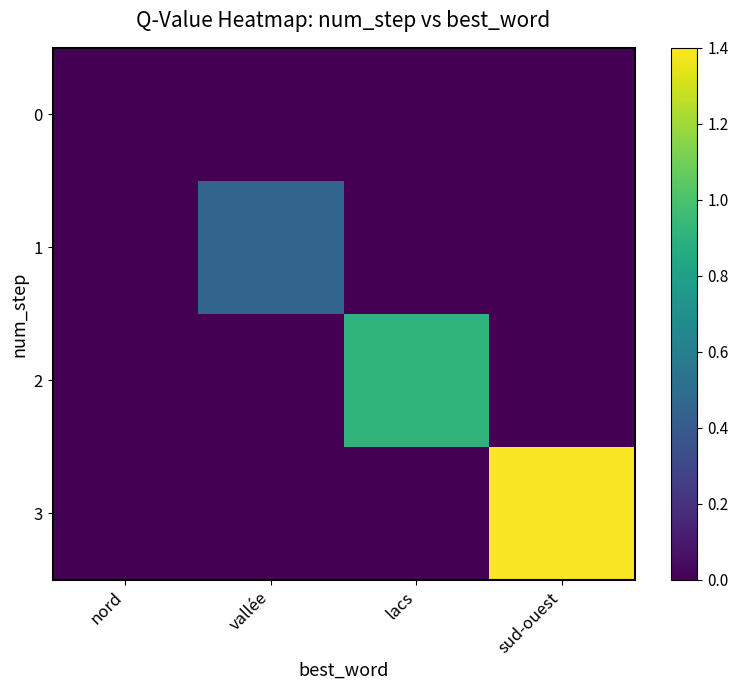

Reading left to right, transcribe all the data shown in this chart.

0: nord=0.0	vallée=0.0	lacs=0.0	sud-ouest=0.0
1: nord=0.0	vallée=0.4	lacs=0.0	sud-ouest=0.0
2: nord=0.0	vallée=0.0	lacs=0.9	sud-ouest=0.0
3: nord=0.0	vallée=0.0	lacs=0.0	sud-ouest=1.4